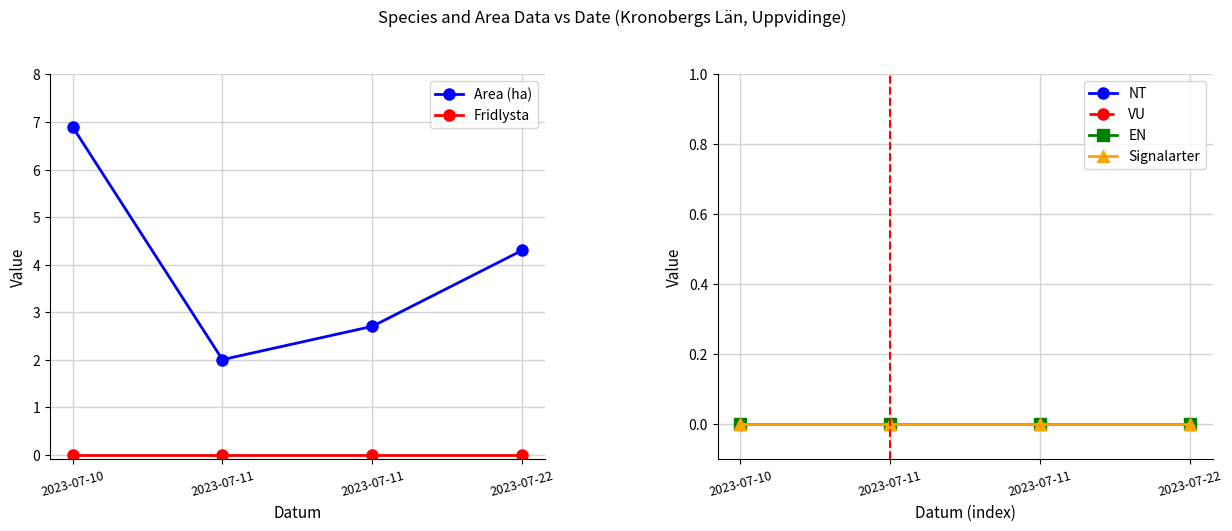

How many series are shown in this chart?

6